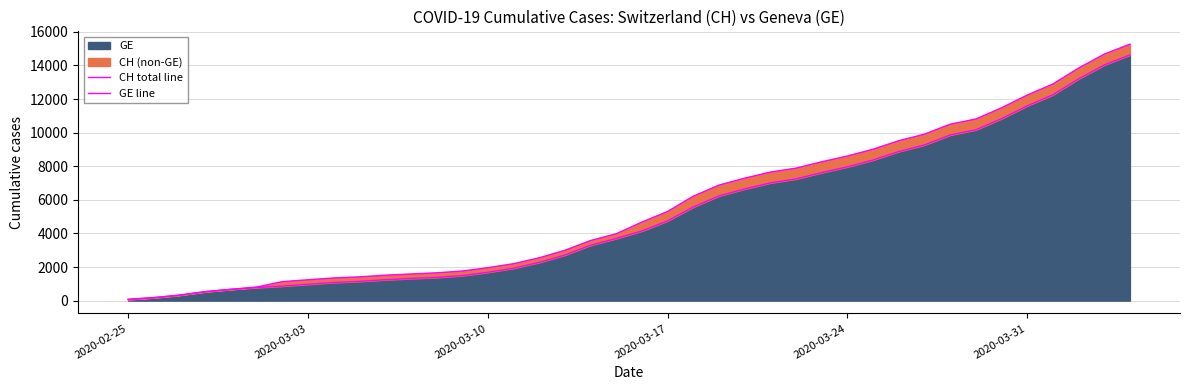

Reading right to left, what are all the values shown in this chart?

CH total line: 15267	14672	13843	12894	12236	11476	10810	10501	9908	9518	9012	8607	8264	7886	7651	7289	6875	6215	5307	4674	3979	3576	2993	2548	2197	1959	1759	1654	1587	1512	1414	1349	1240	1130	808	672	532	325	177	72
GE line: 14625	14030	13201	12252	11594	10834	10168	9859	9266	8876	8370	7965	7622	7244	7009	6647	6233	5573	4750	4147	3698	3295	2712	2277	1926	1688	1488	1383	1316	1241	1146	1081	974	865	778	672	532	325	177	72